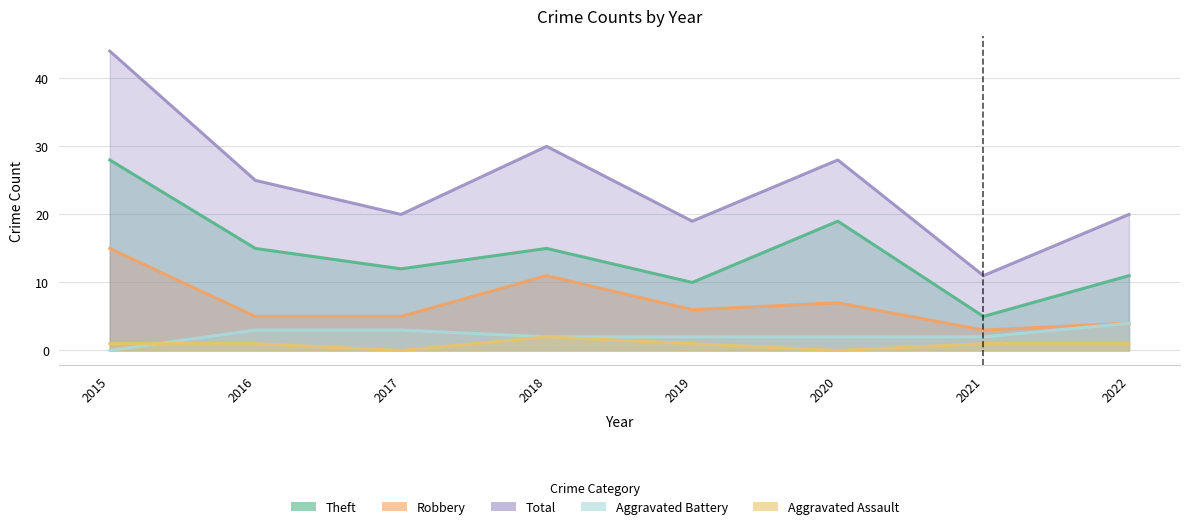

What is the difference between the maximum and minimum values in the Theft series?

23